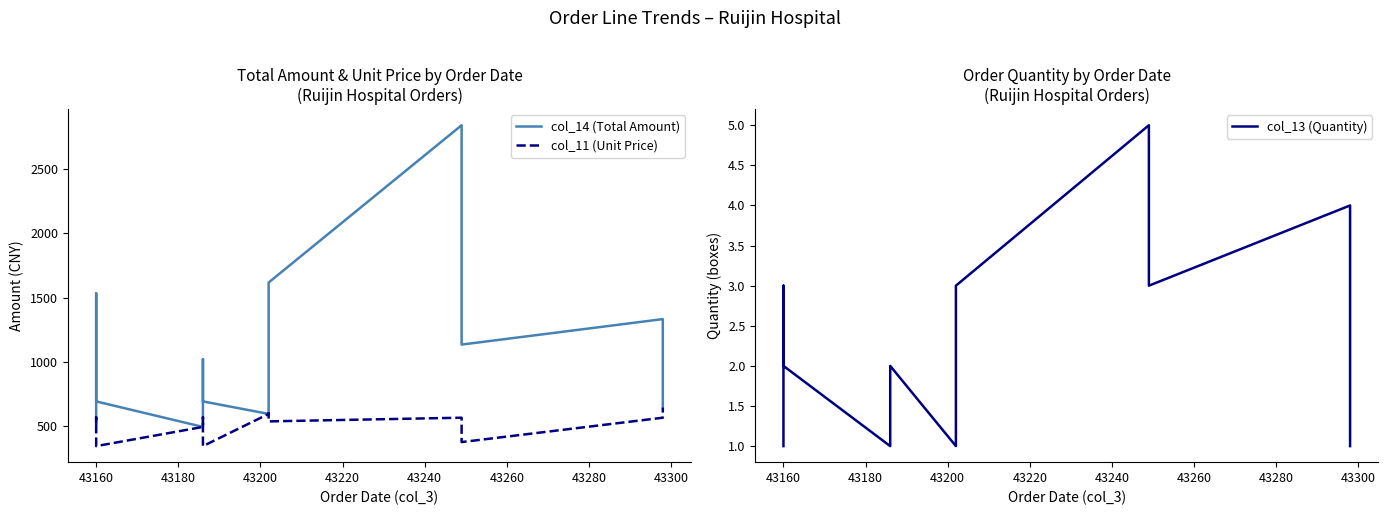

What is the total value across all series at 43260?

1535.0